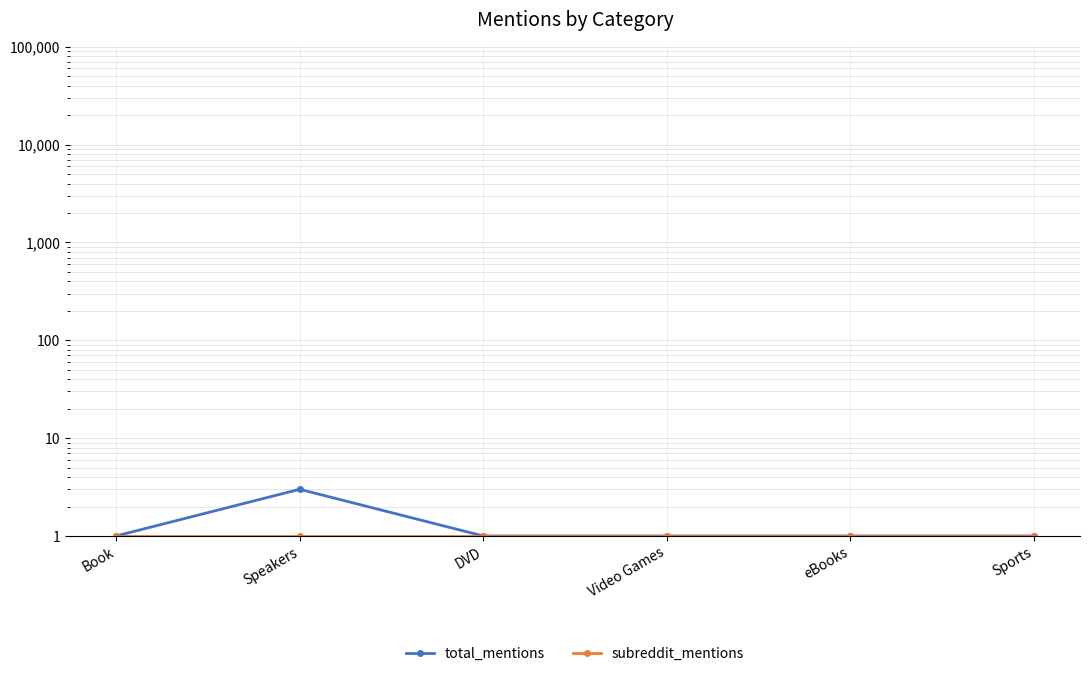

How many lines are shown in the chart?

2